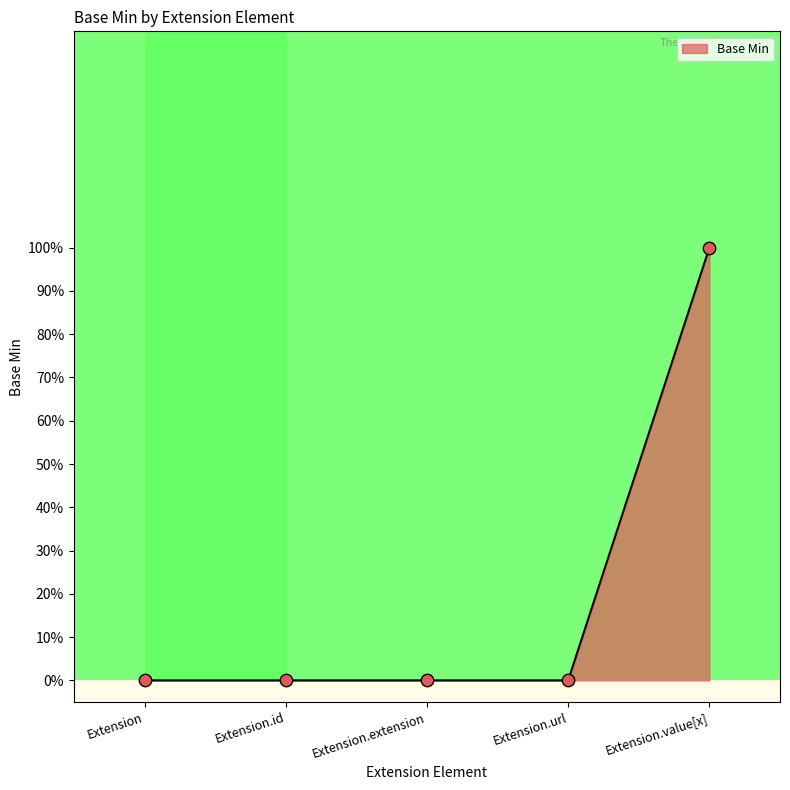

Does the chart have visible grid lines?

No